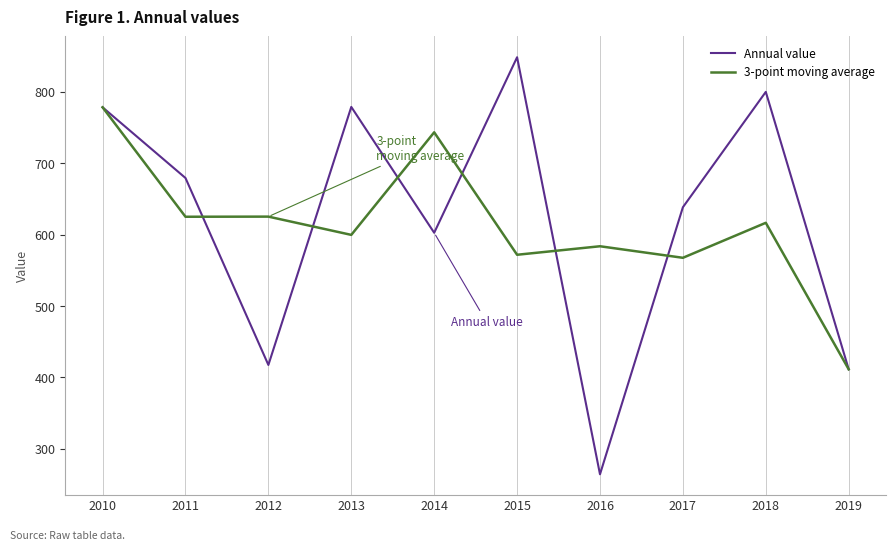

What are all the series names shown in the legend?

Annual value, 3-point moving average